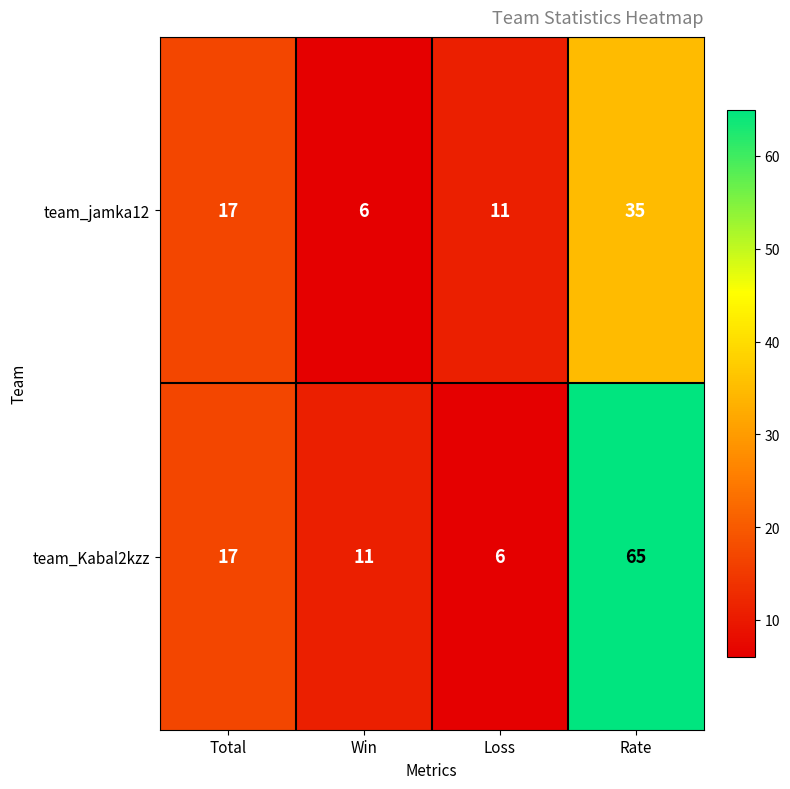

How many series are shown in this chart?

2